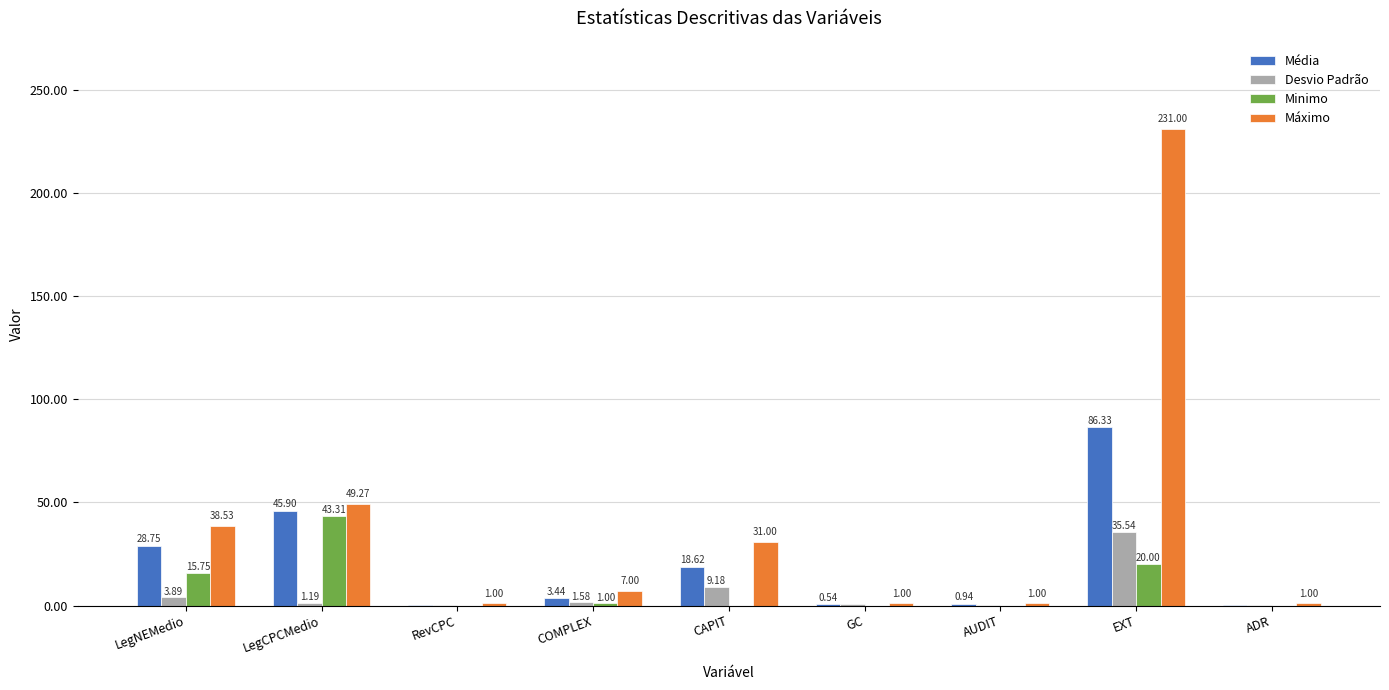

Which series has the largest total across all categories?

Máximo